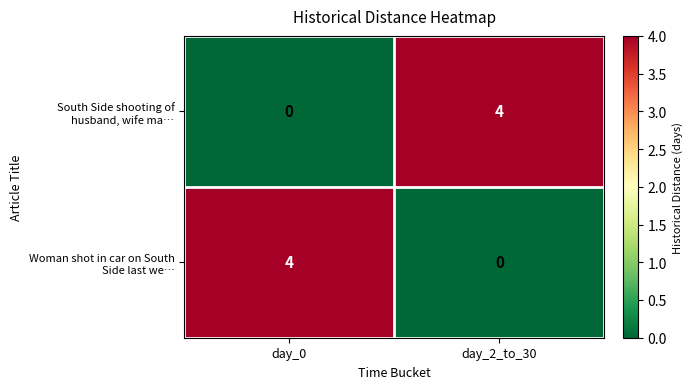

What is the difference between the highest and lowest values at day_0?

4